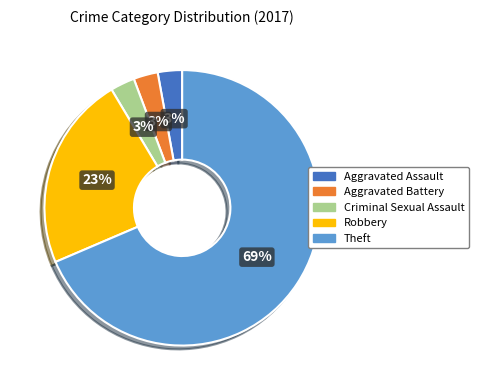

Is there a majority slice in this chart?

Yes